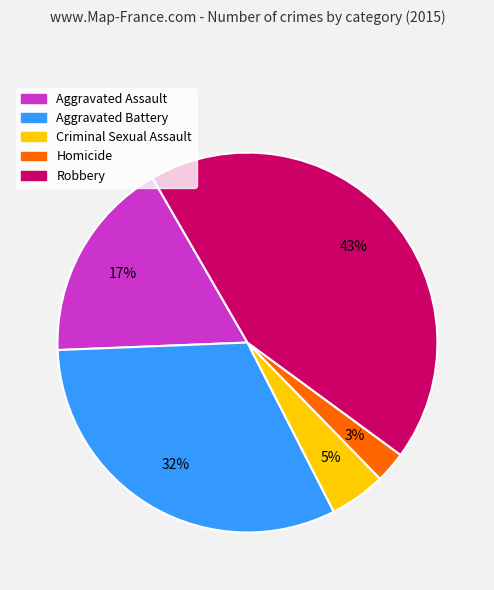

True or false: Aggravated Battery accounts for 20% of the total.

False